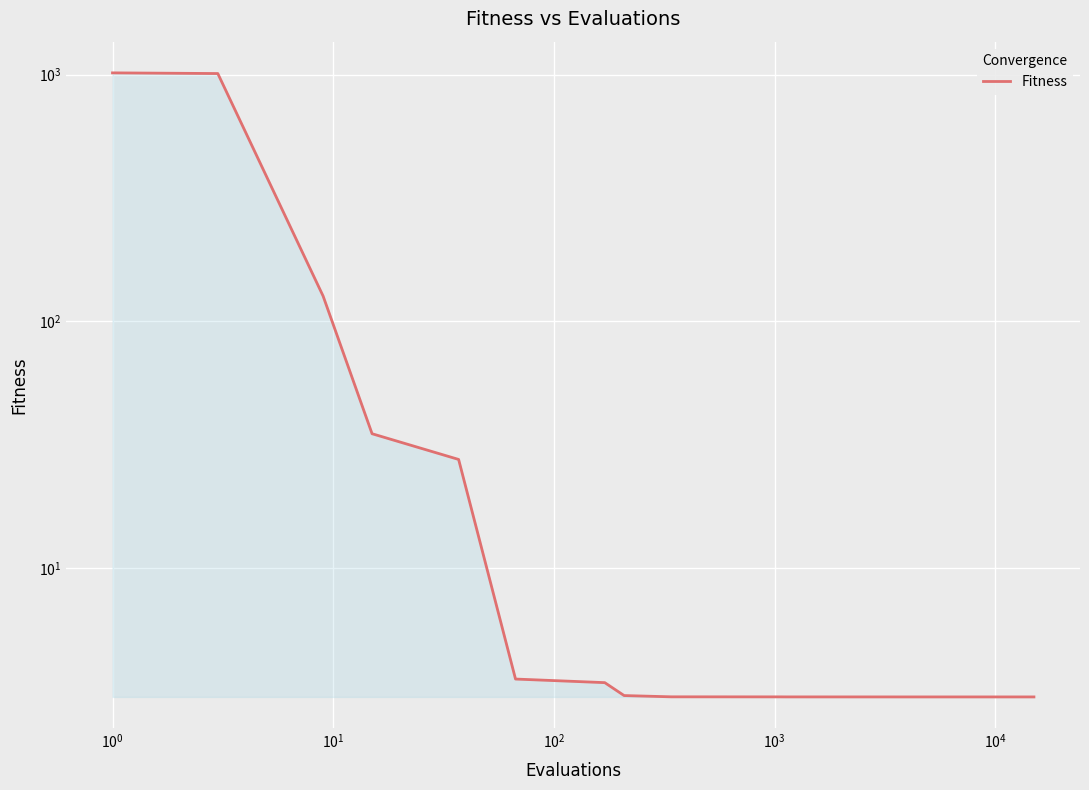

The chart shows a value of 5.6 at $\mathdefault{10^{3}}$. True or false?

False